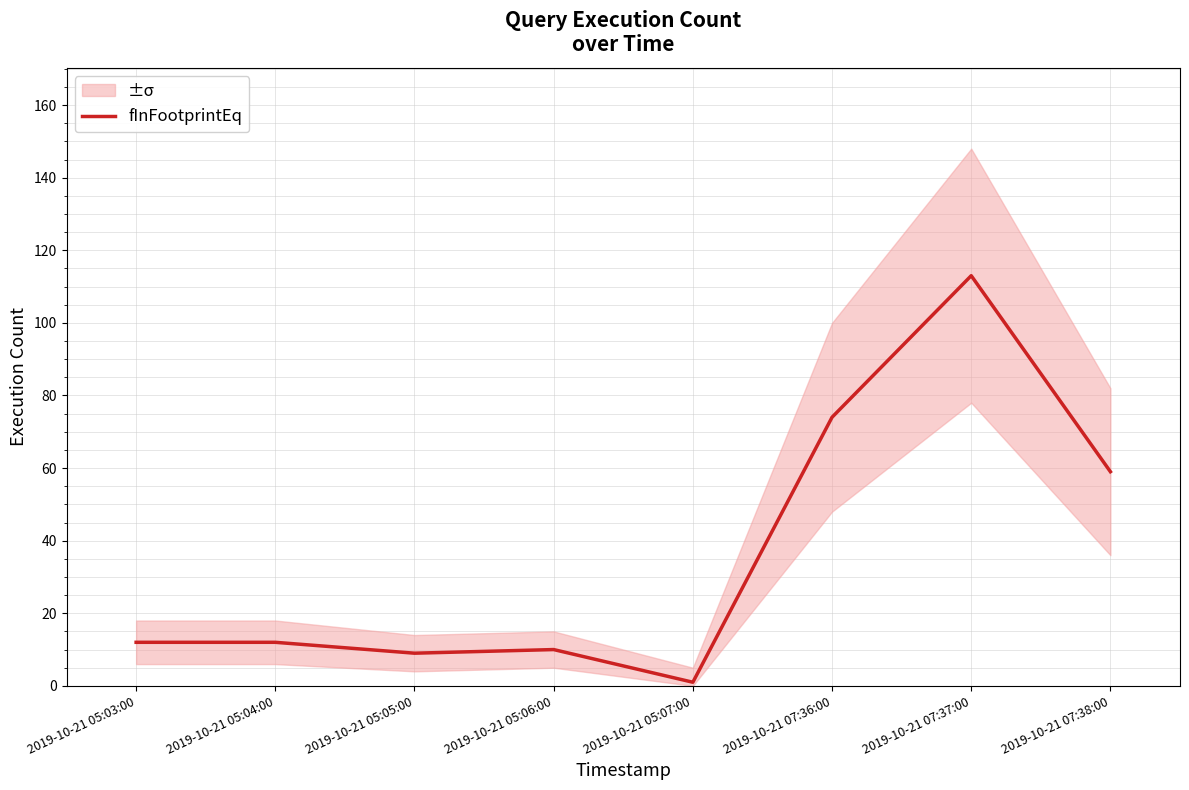

What is the maximum value shown in the chart?

113